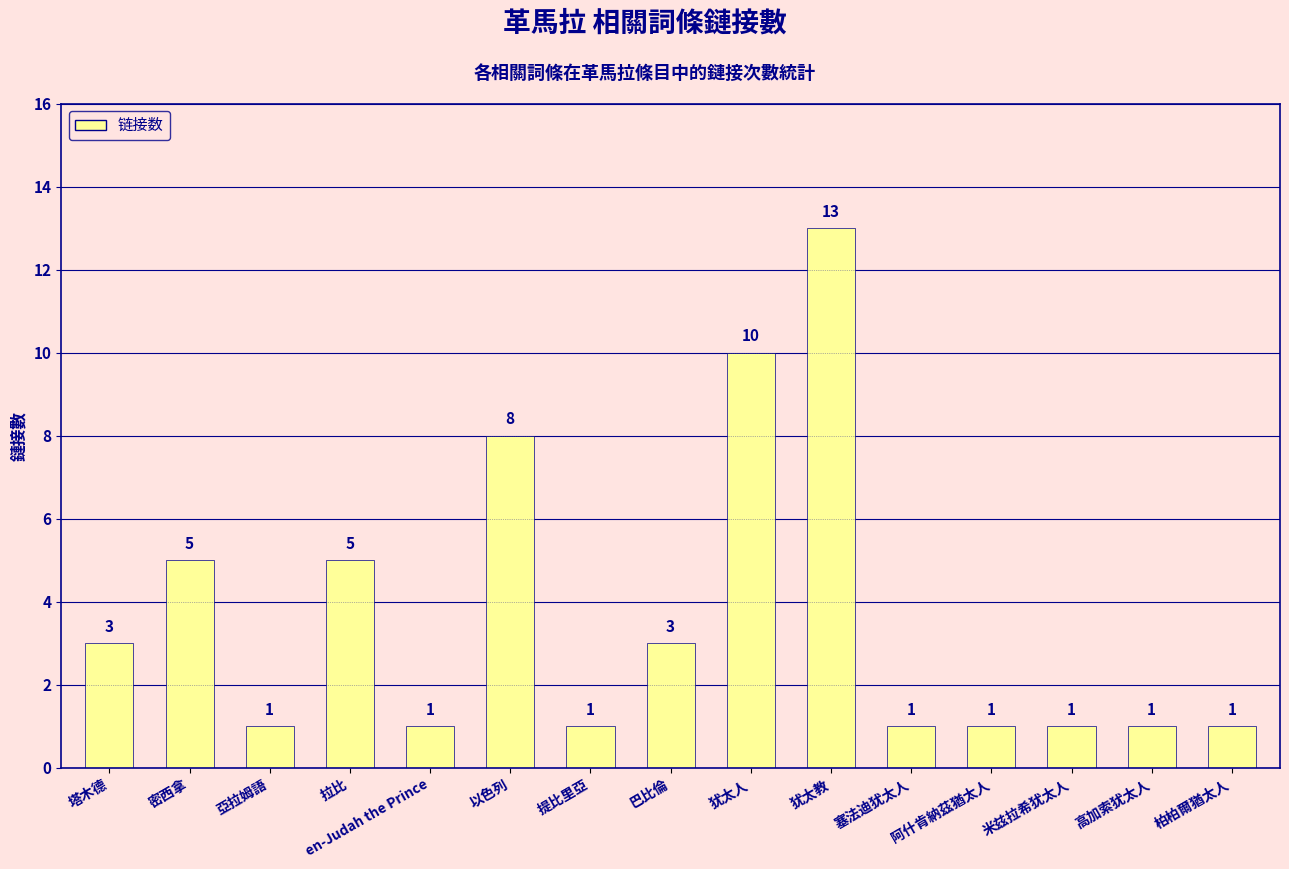

Reading right to left, transcribe all the data shown in this chart.

柏柏爾猶太人=1	高加索犹太人=1	米兹拉希犹太人=1	阿什肯納茲猶太人=1	塞法迪犹太人=1	犹太教=13	犹太人=10	巴比倫=3	提比里亞=1	以色列=8	en-Judah the Prince=1	拉比=5	亞拉姆語=1	密西拿=5	塔木德=3